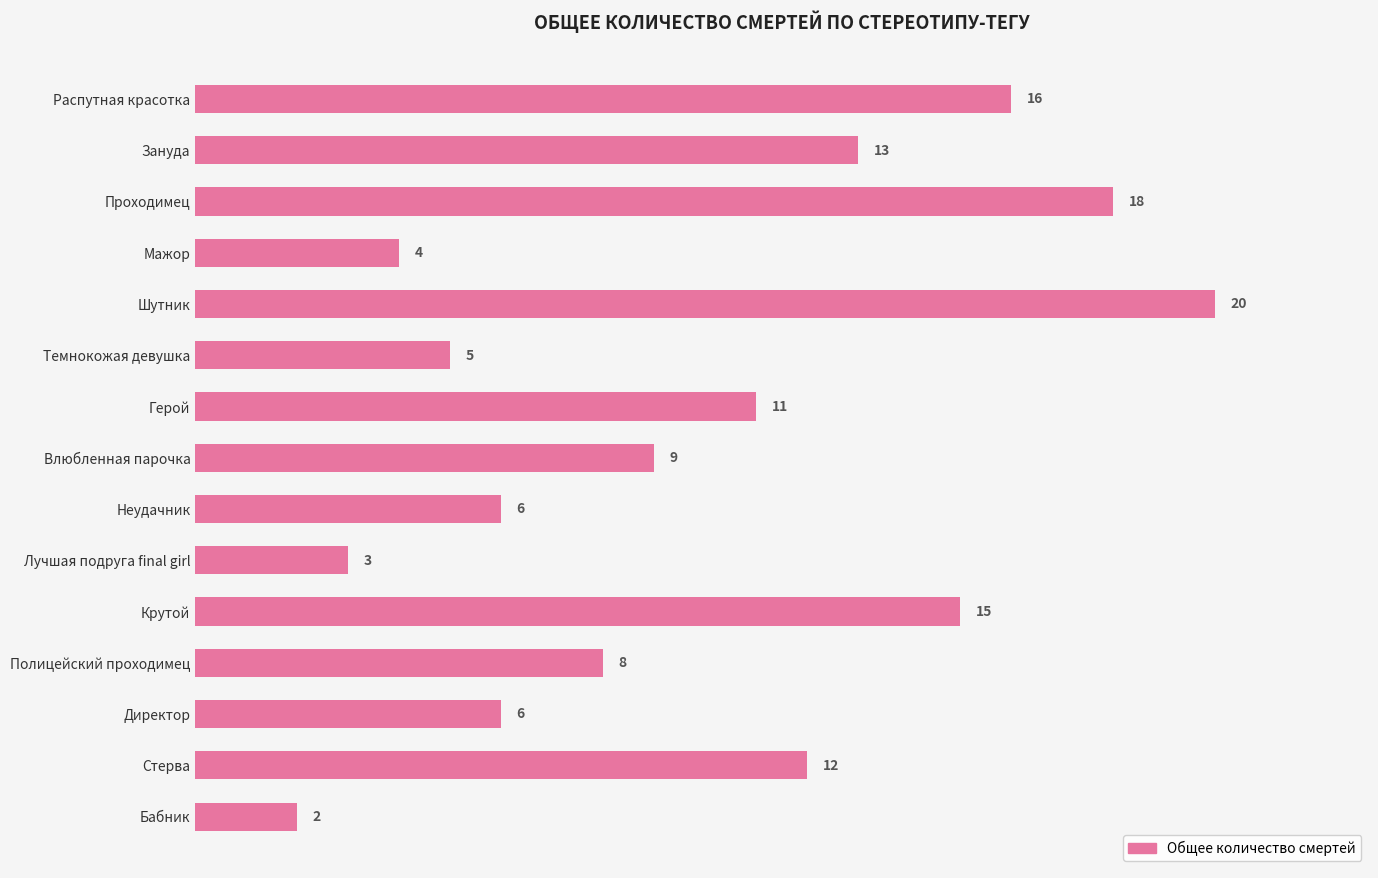

Reading bottom to top, transcribe all the data shown in this chart.

Бабник=2	Стерва=12	Директор=6	Полицейский проходимец=8	Крутой=15	Лучшая подруга final girl=3	Неудачник=6	Влюбленная парочка=9	Герой=11	Темнокожая девушка=5	Шутник=20	Мажор=4	Проходимец=18	Зануда=13	Распутная красотка=16